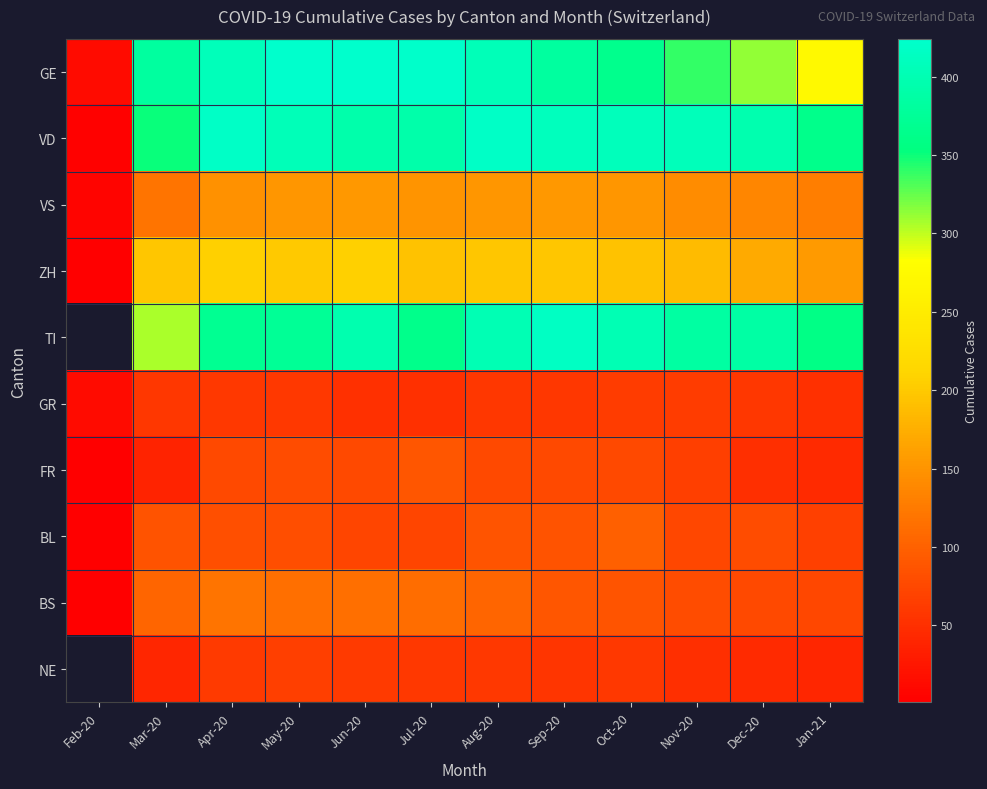

Is it true that FR equals 77.0 at Sep-20?

True